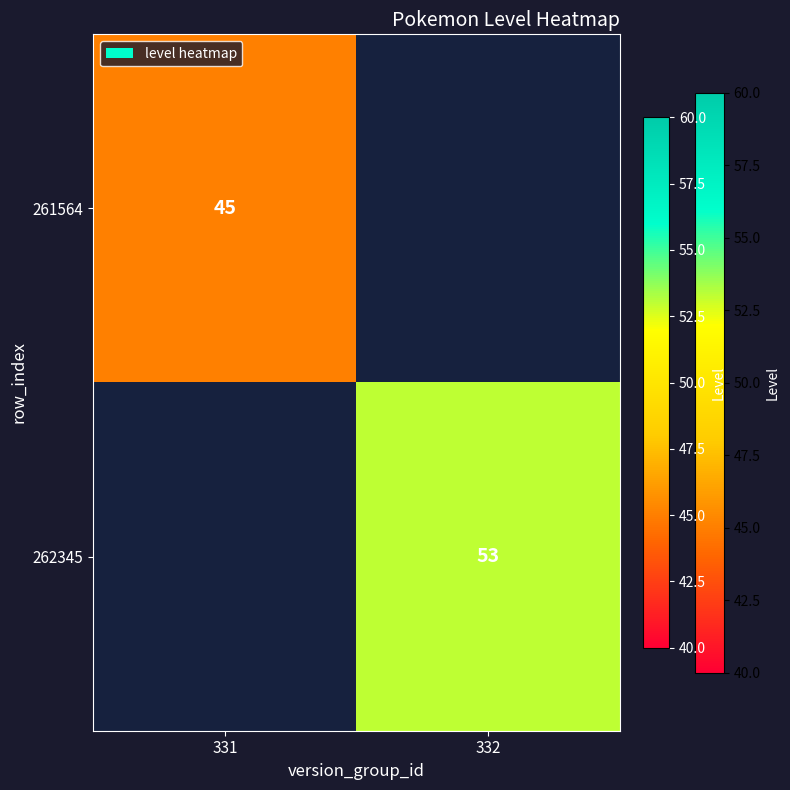

The 262345 series shows 53 at 332. True or false?

True